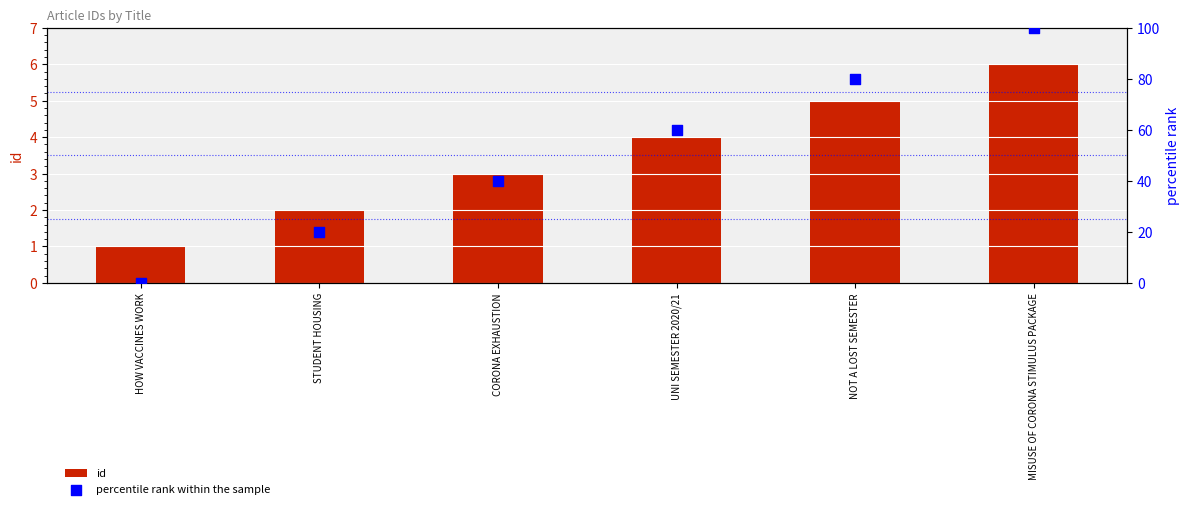

What is the total value across all series at NOT A LOST SEMESTER?

85